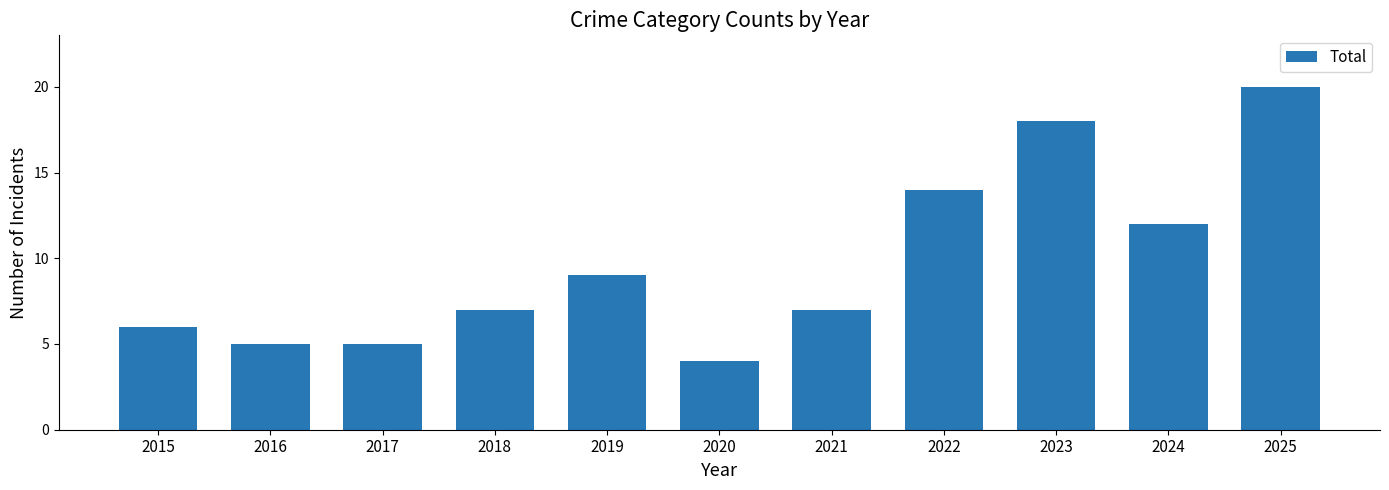

What is the change in value from 2017 to 2023?

+13